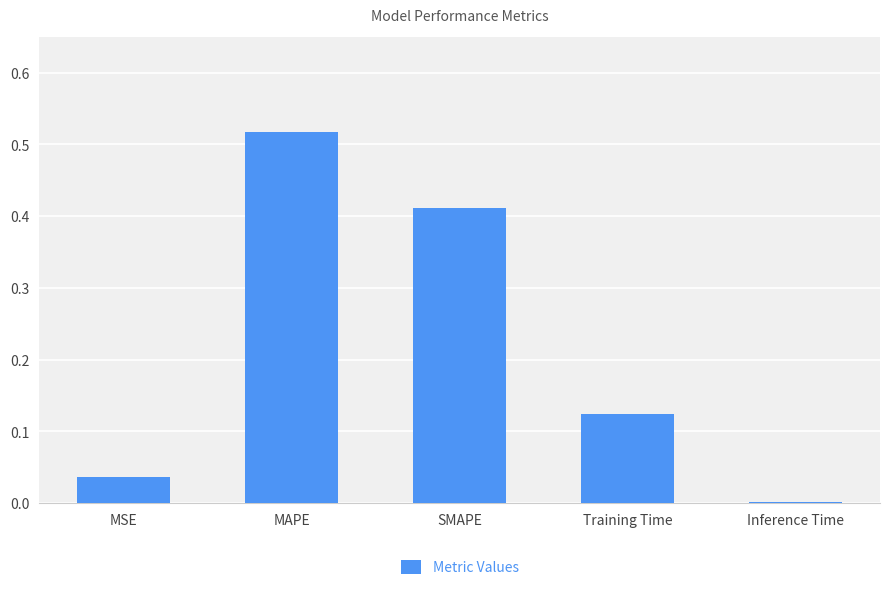

The chart shows a value of 0.0 at MSE. True or false?

True